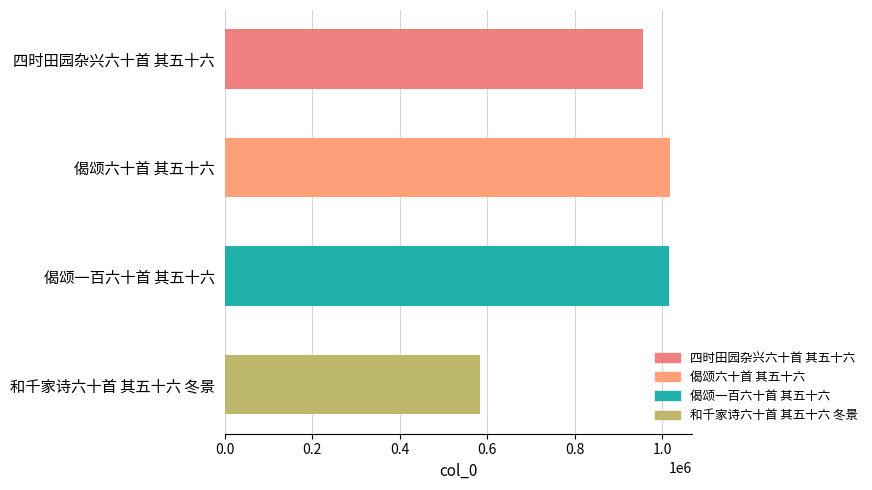

What is the difference between the values at 和千家诗六十首 其五十六 冬景 and 四时田园杂兴六十首 其五十六?

373187